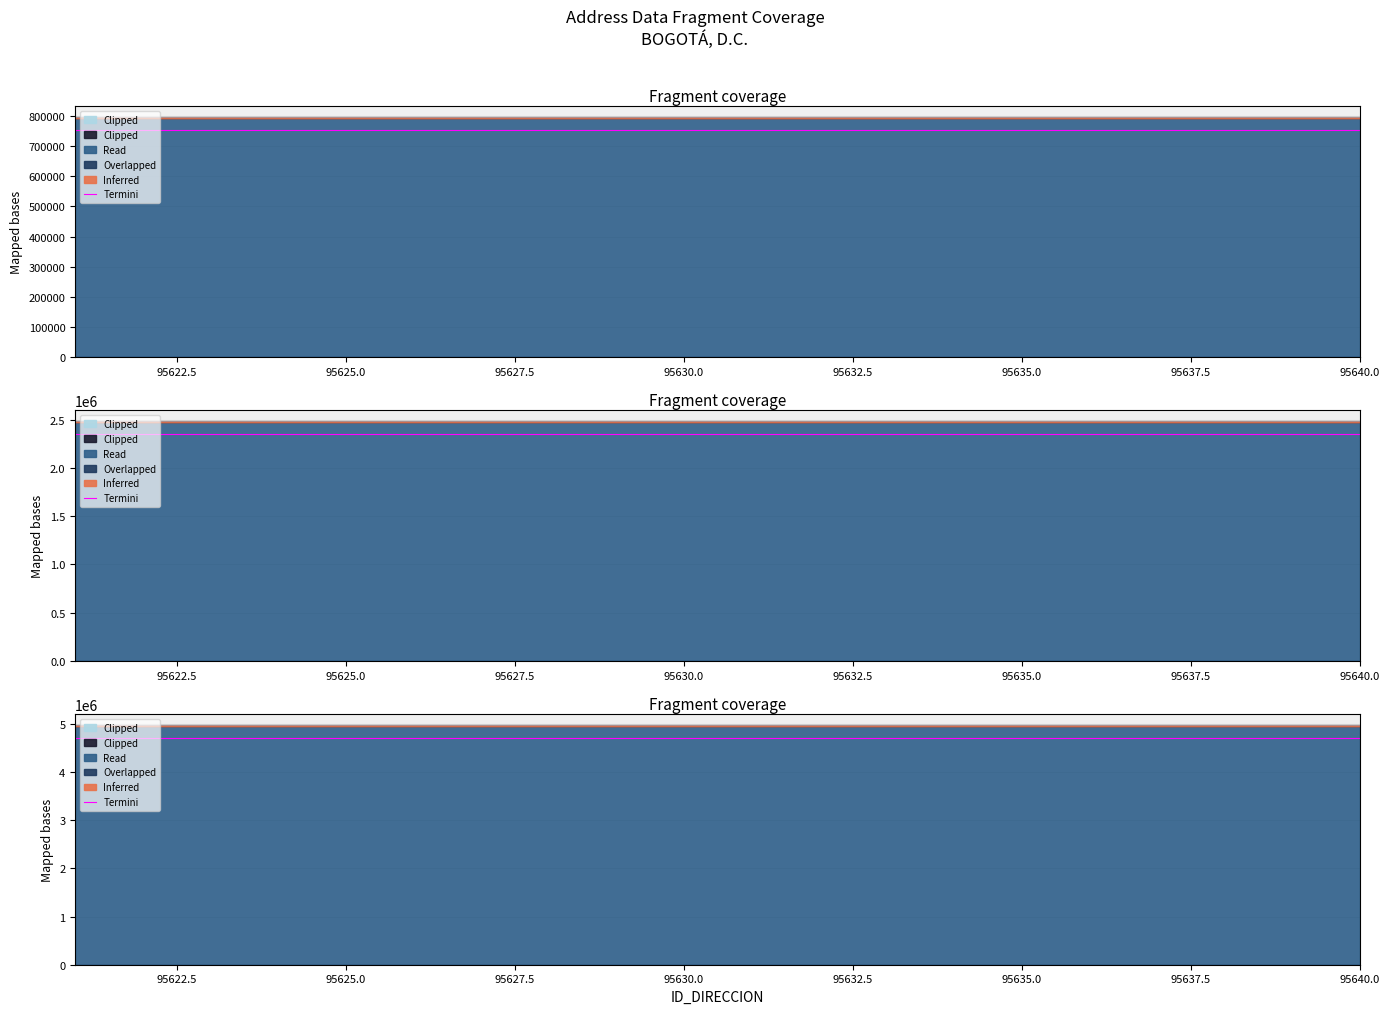

Reading left to right, extract all data points from this chart.

4703443.8	4703434.1	4703498.3	4703422.5	4703513.2	4703474.8	4703456.9	4703519.9	4703522.8	4703500.5	4703450.0	4703471.5	4703473.6	4703499.4	4703501.9	4703525.9	4703458.5	4703531.3	4703423.3	4703528.5